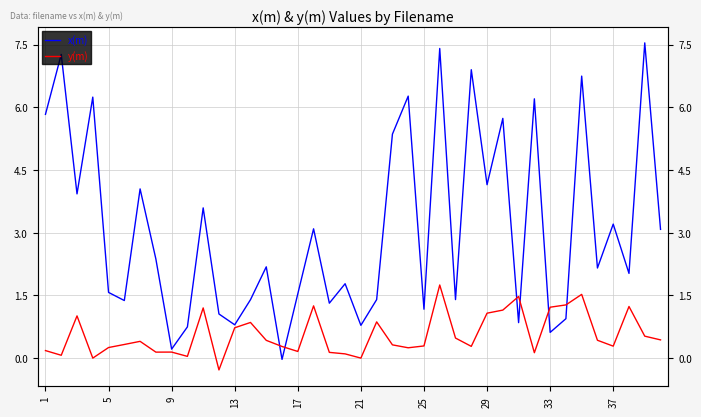

How many values in x(m) are below zero?

1